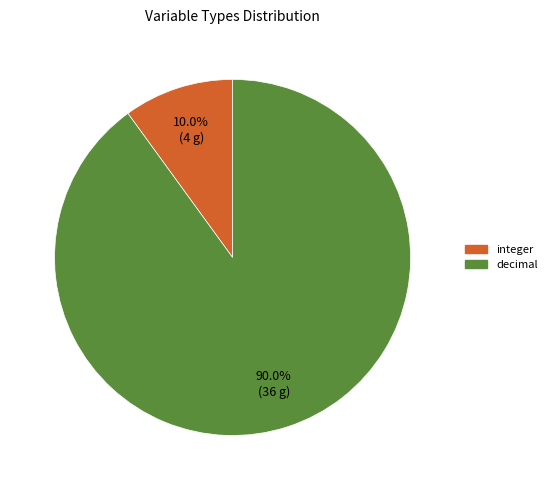

What portion of the pie excludes integer?

90.0%